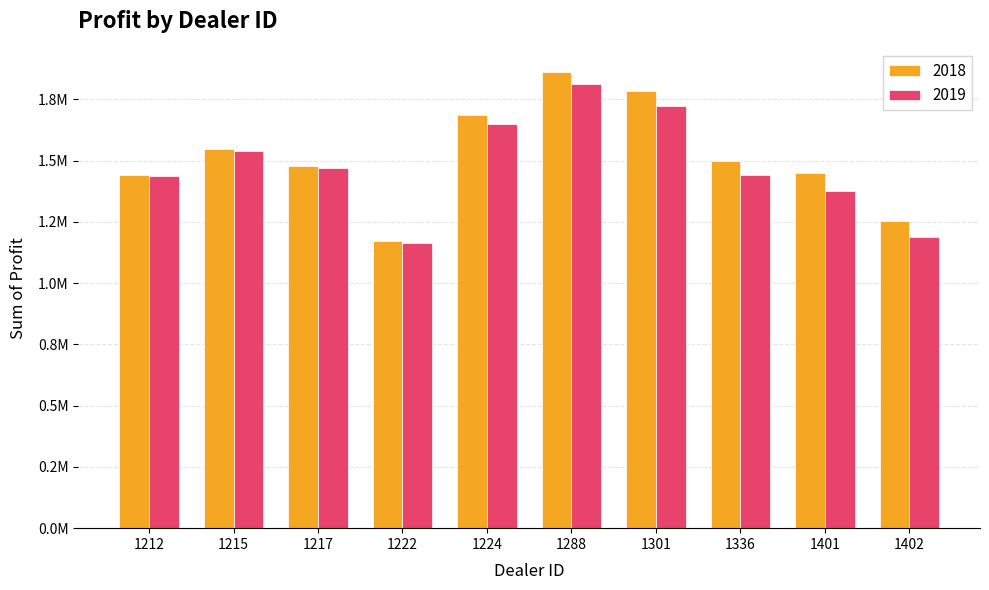

What is the difference between the 2019 values at 1402 and 1217?

281150.0